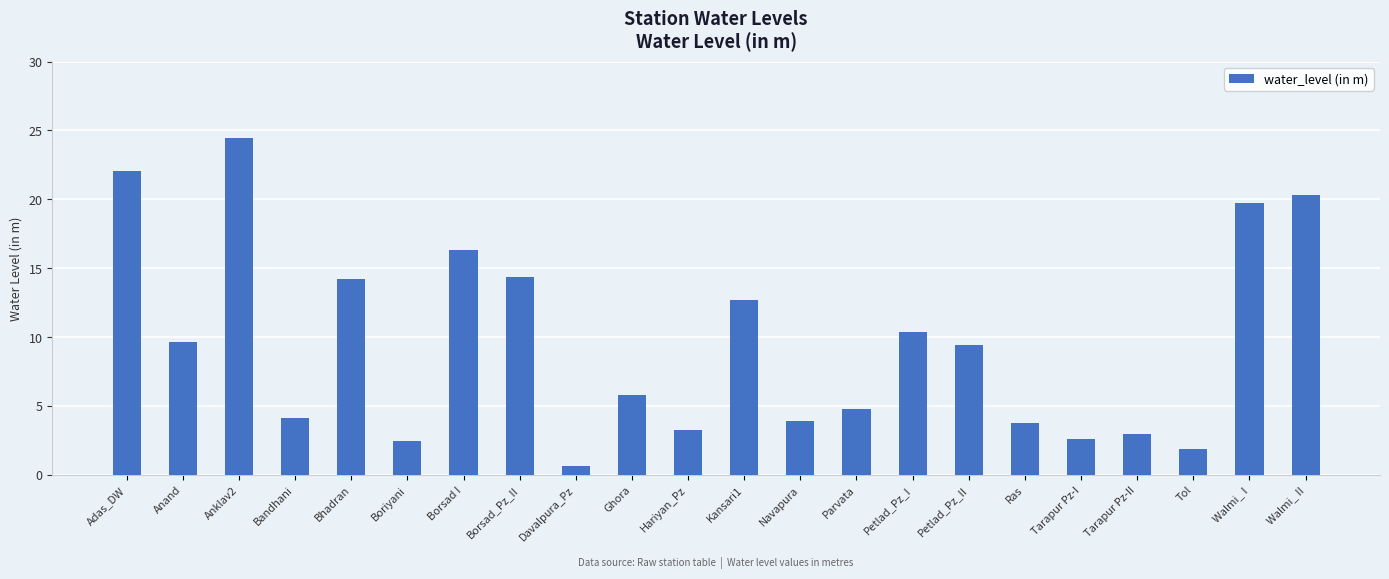

What is the average value?

9.5